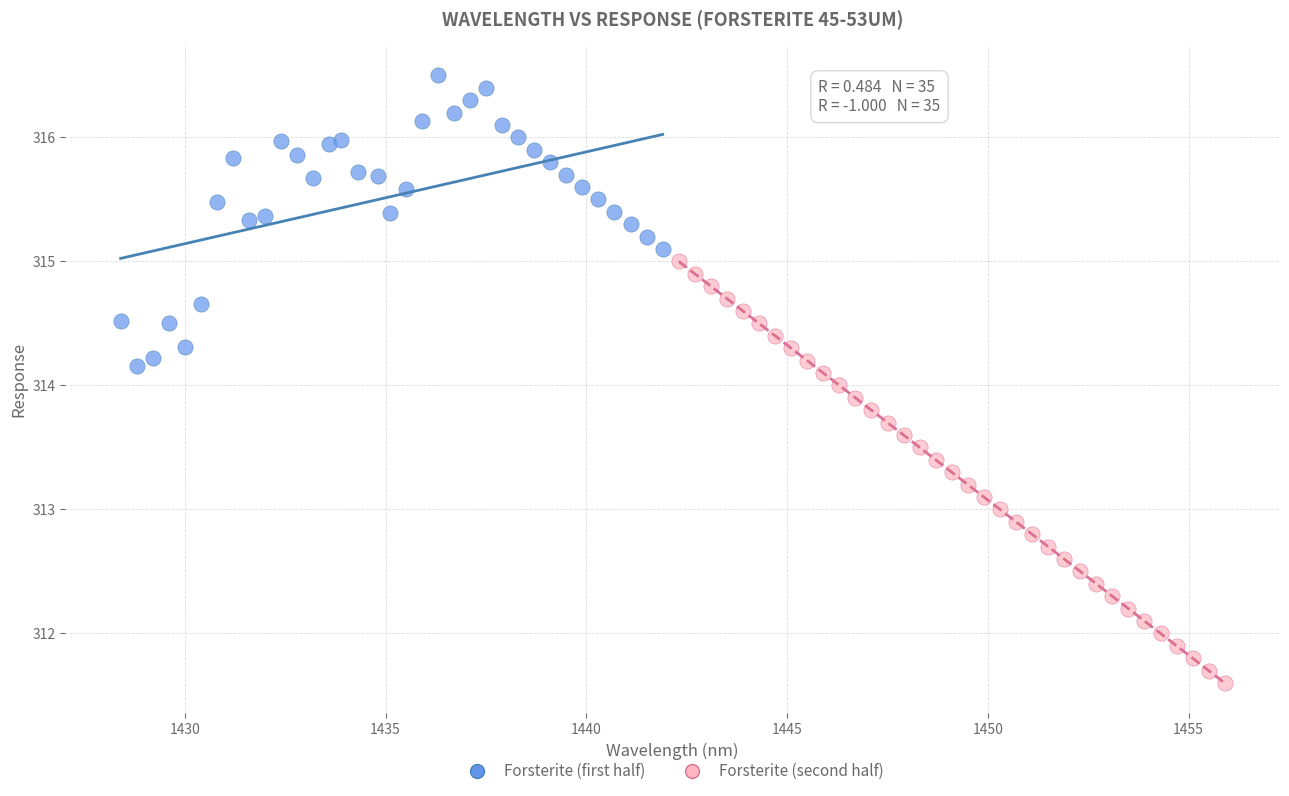

Which series contains the lowest Y value?

Forsterite (second half)